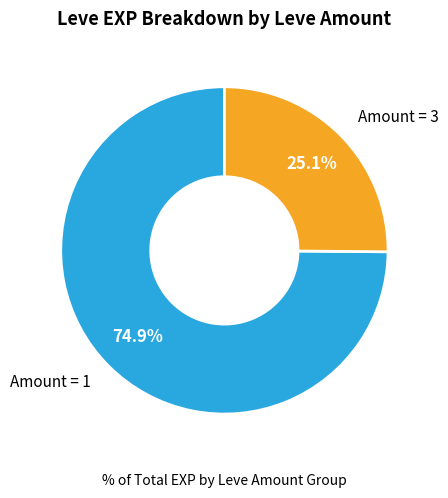

Is there a majority slice in this chart?

Yes